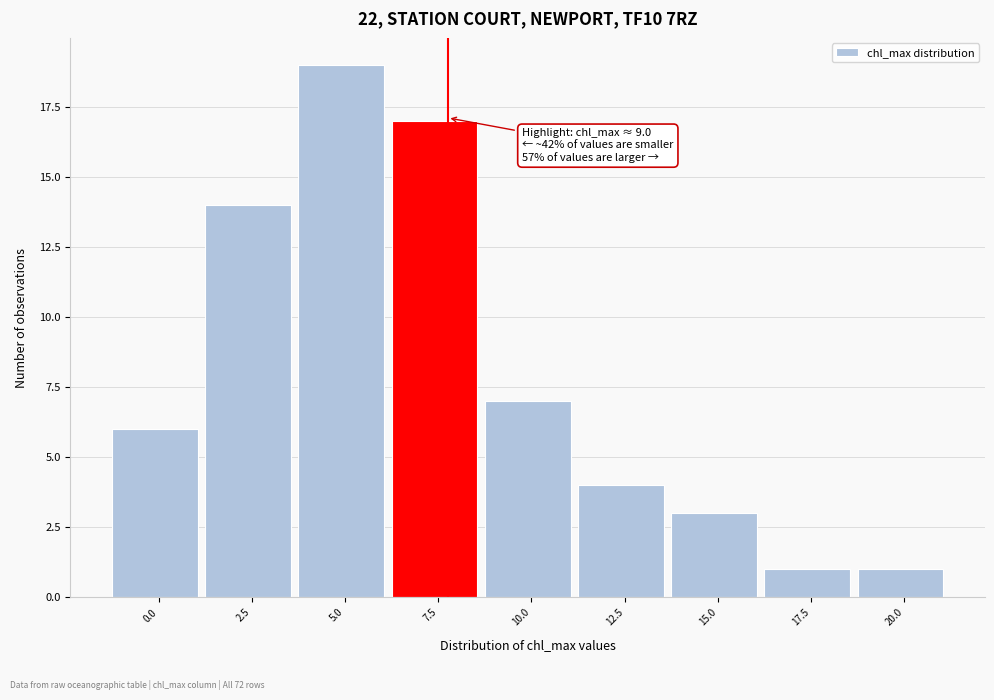

Reading right to left, extract all data points from this chart.

20.0=1	17.5=1	15.0=3	12.5=4	10.0=7	7.5=17	5.0=19	2.5=14	0.0=6